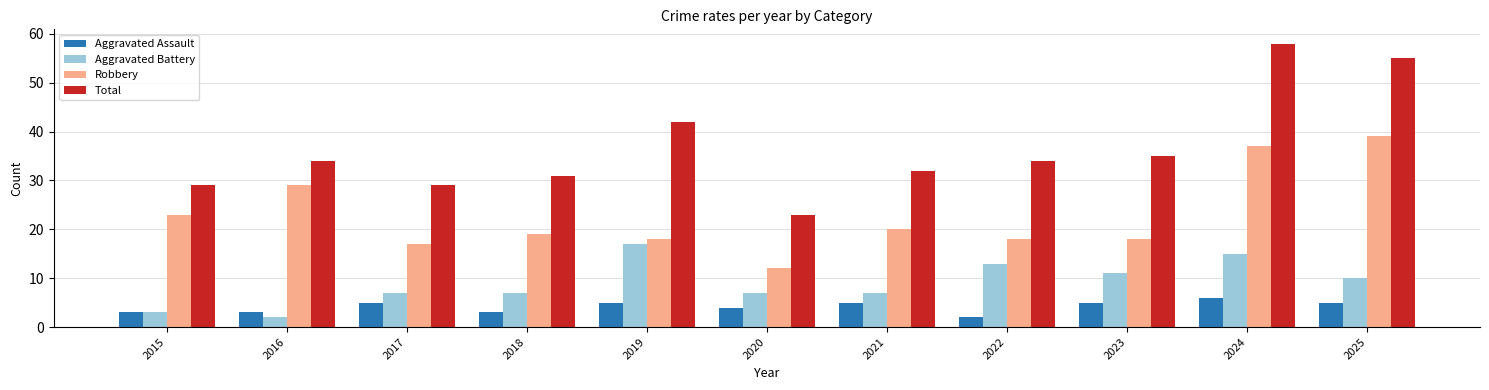

What is the difference between the Total values at 2021 and 2015?

3